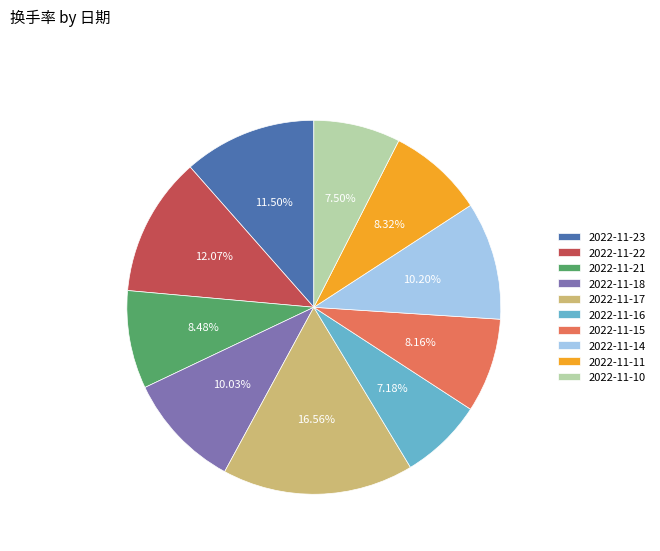

Does 2022-11-21 account for over 50% of the chart?

No